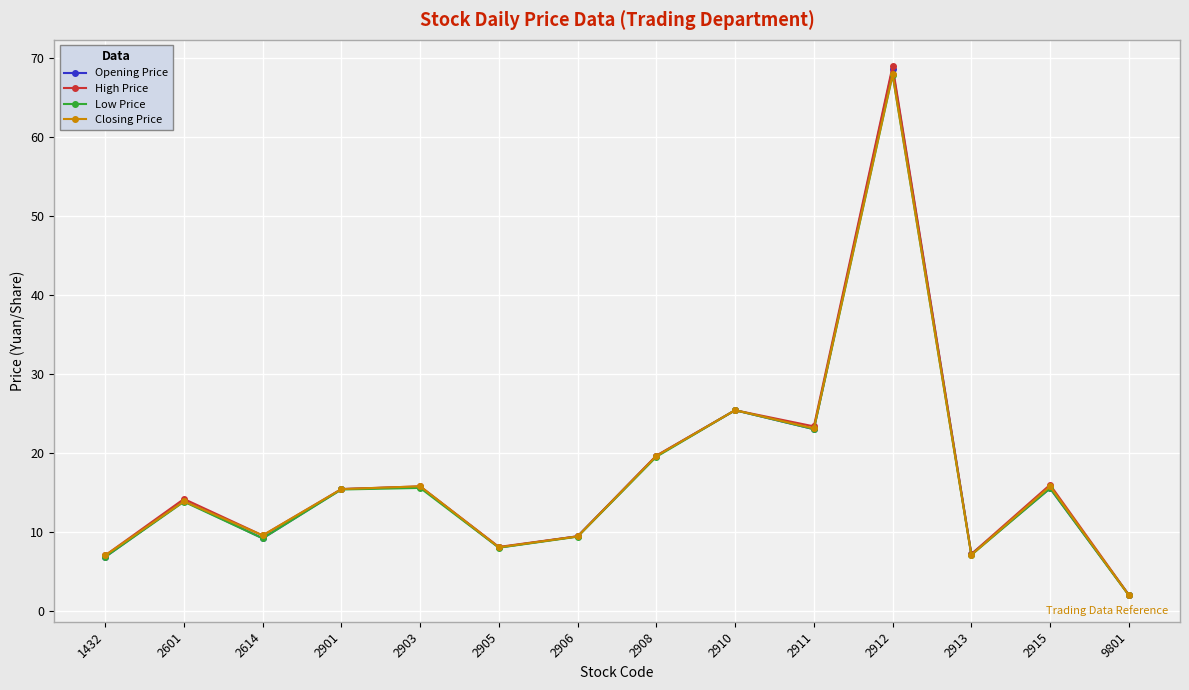

What are all the series names shown in the legend?

Opening Price, High Price, Low Price, Closing Price